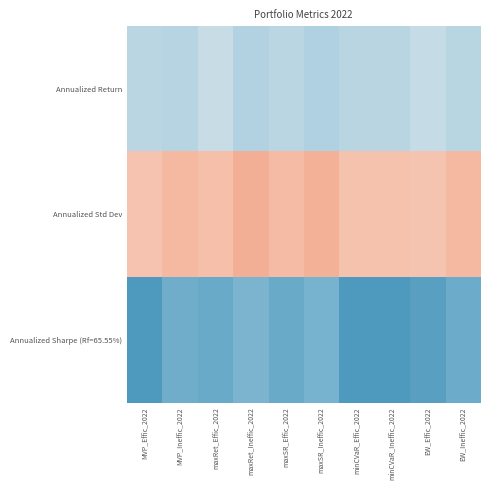

Which has a higher value, maxRet_Ineffic_2022 or MVP_Effic_2022?

MVP_Effic_2022